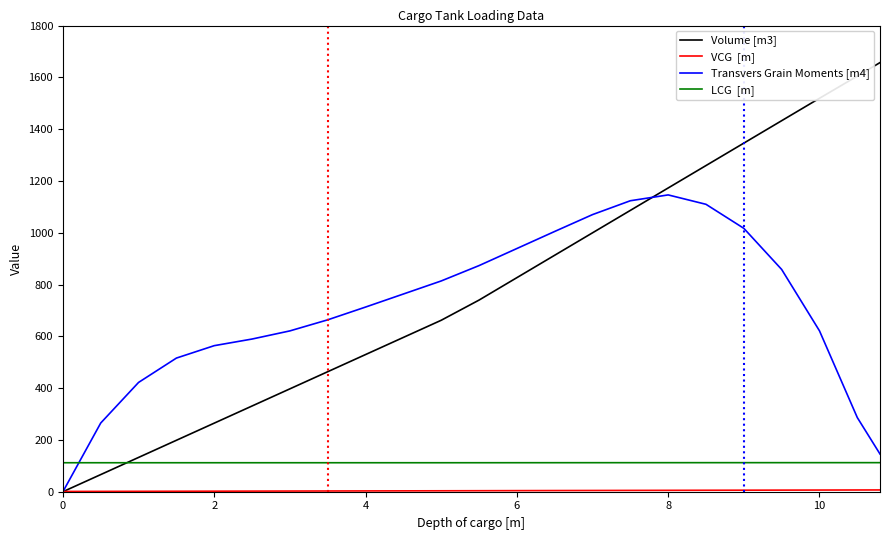

Does the chart display data point markers on the line(s)?

No